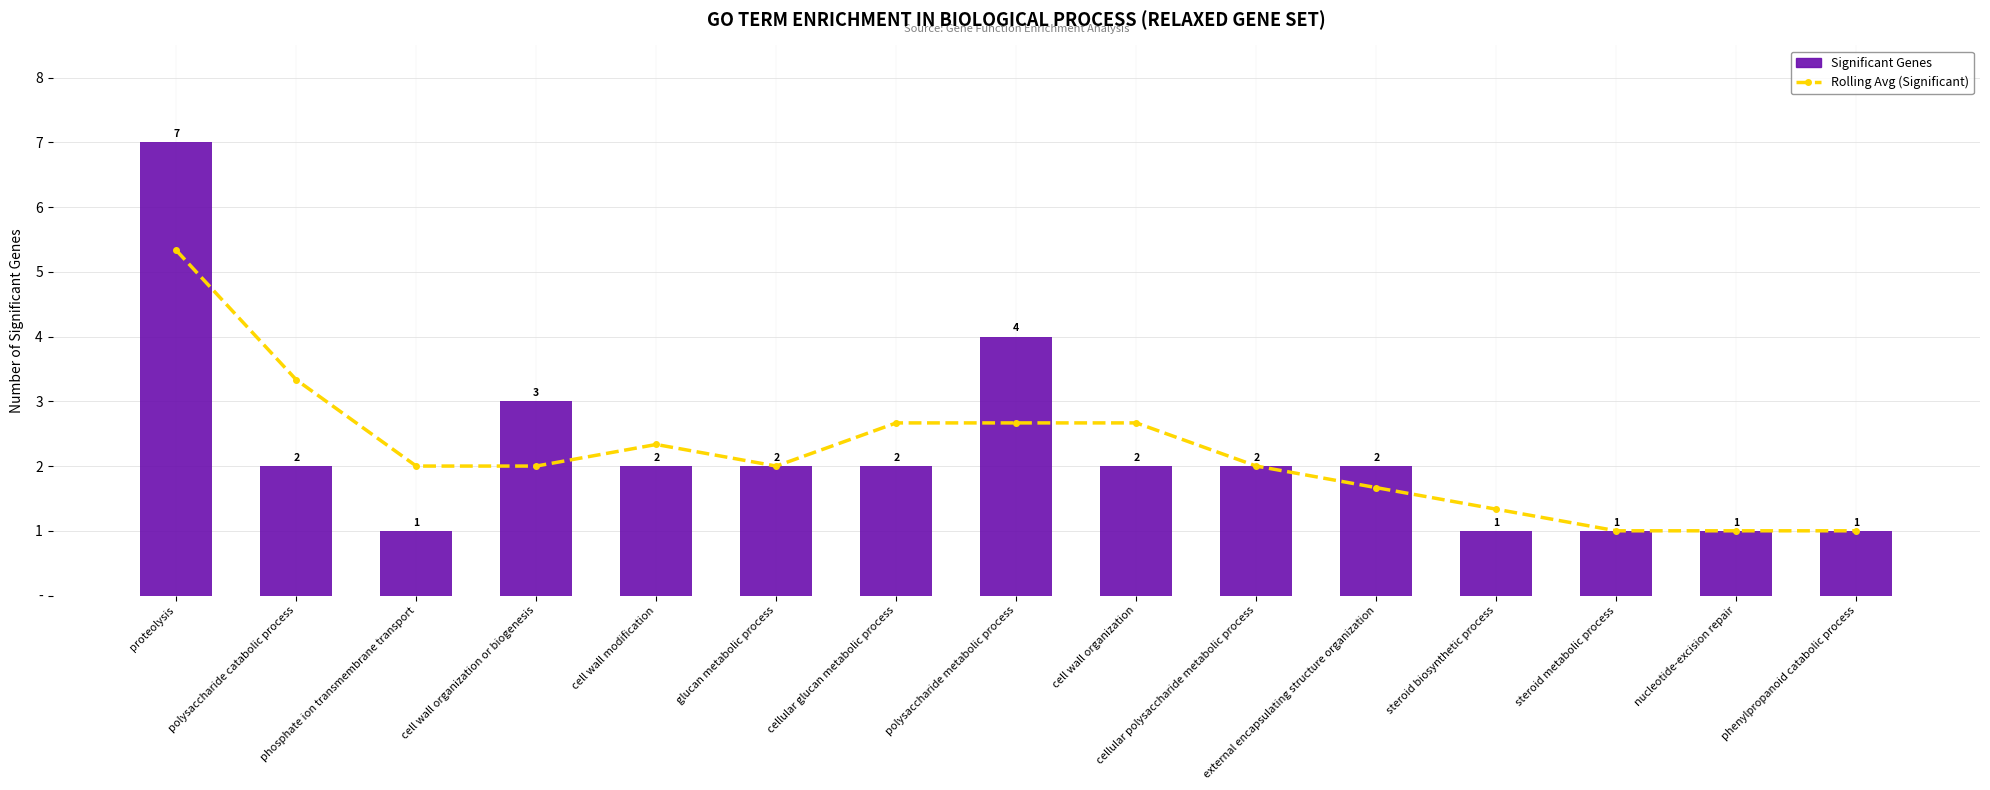

What is the lowest value of the Significant Genes series?

1.0